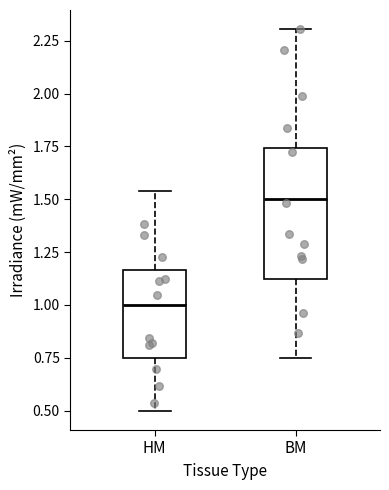

Reading left to right, read every box against the y-axis: the position of its median line, the range the box covers, and the ends of its whiskers. The values are not printed on the chart, so give them approximately, as read against the axis.

HM: median 1.00, box 0.75 to 1.15, whiskers 0.50 to 1.55
BM: median 1.50, box 1.10 to 1.75, whiskers 0.75 to 2.30